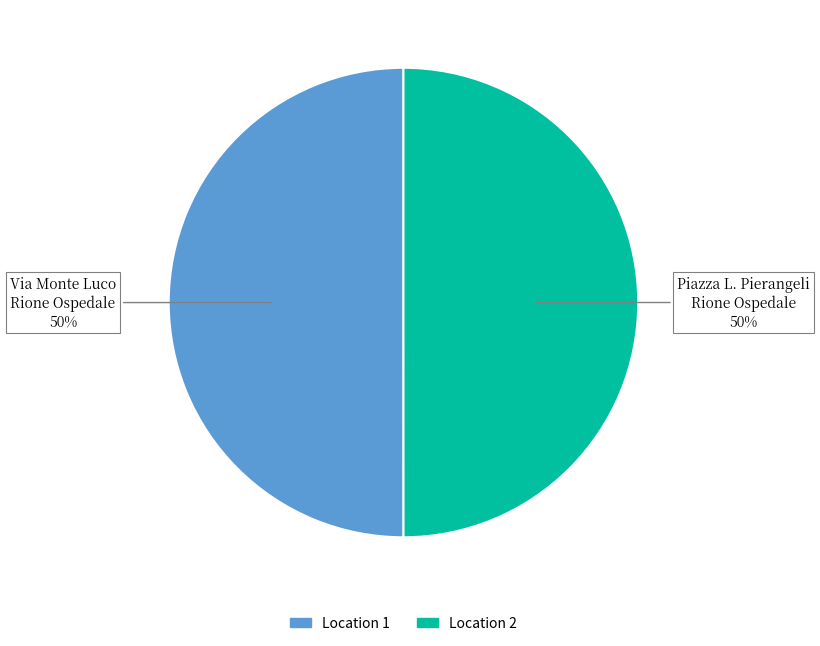

What percentage is the Location 2 slice, to the nearest percent?

50%